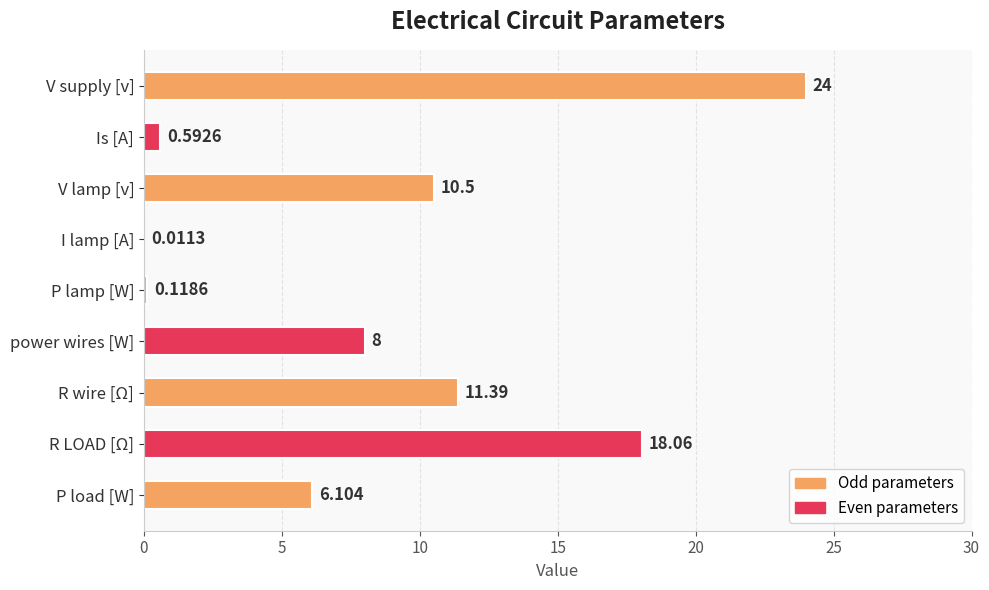

Between R wire [Ω] and V supply [v], which is larger?

V supply [v]